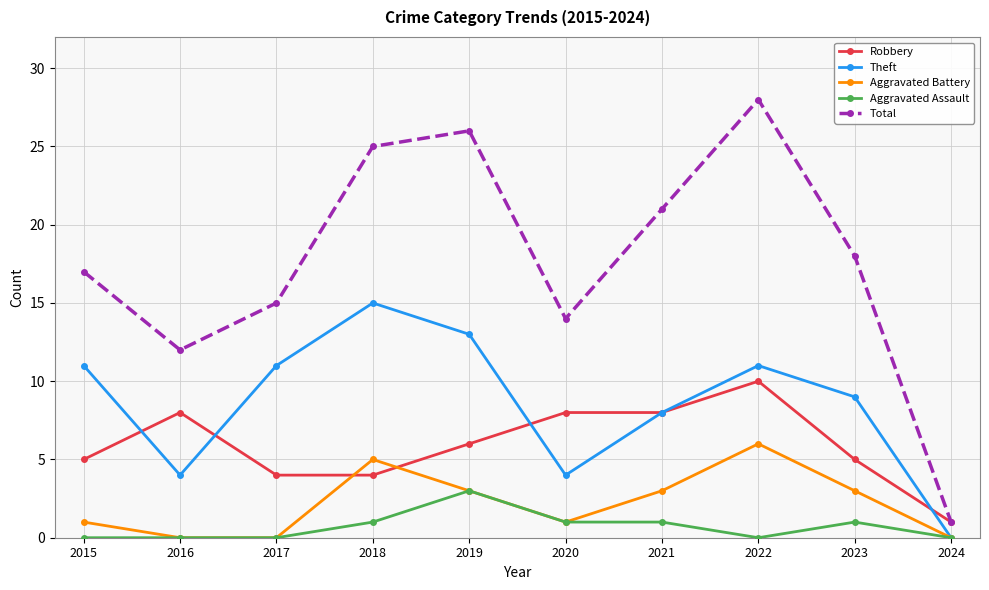

The value of Aggravated Assault at 2016 is 2. True or false?

False